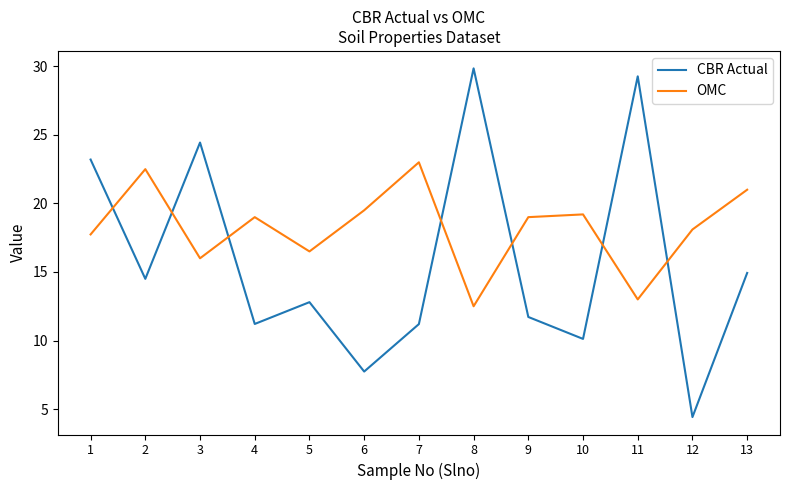

Where do CBR Actual and OMC first cross each other?

1 and 2